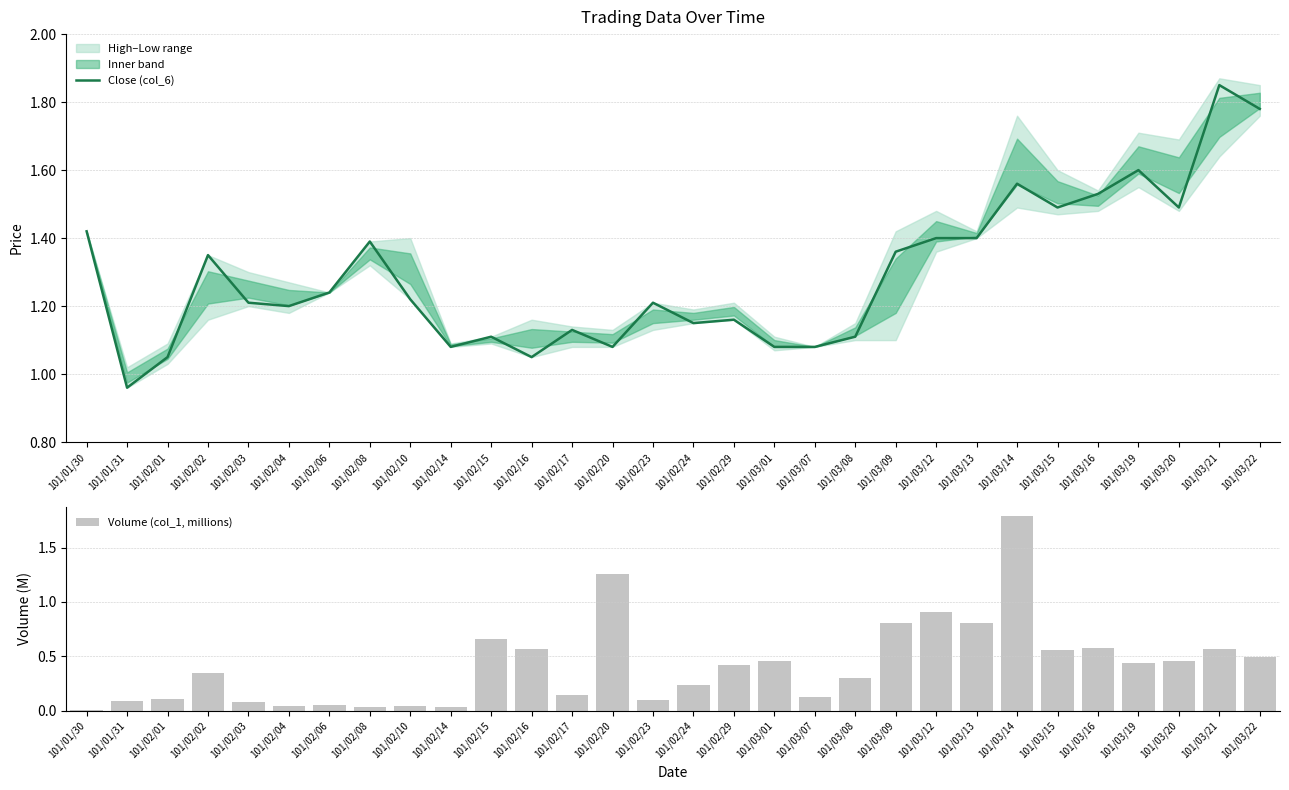

How many data points does each series have?

30